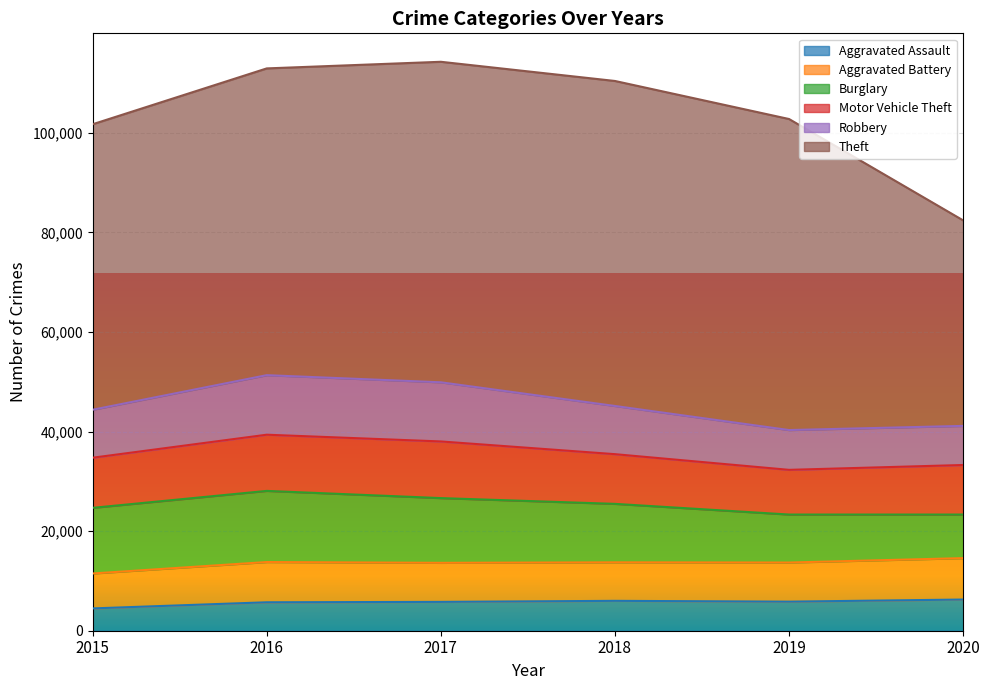

At which category is the sum across all series the highest?

2017